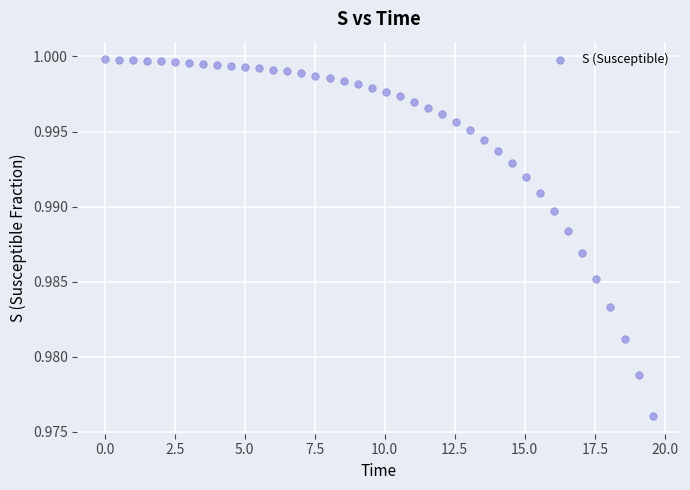

What is the range of X values (max minus min)?

19.6